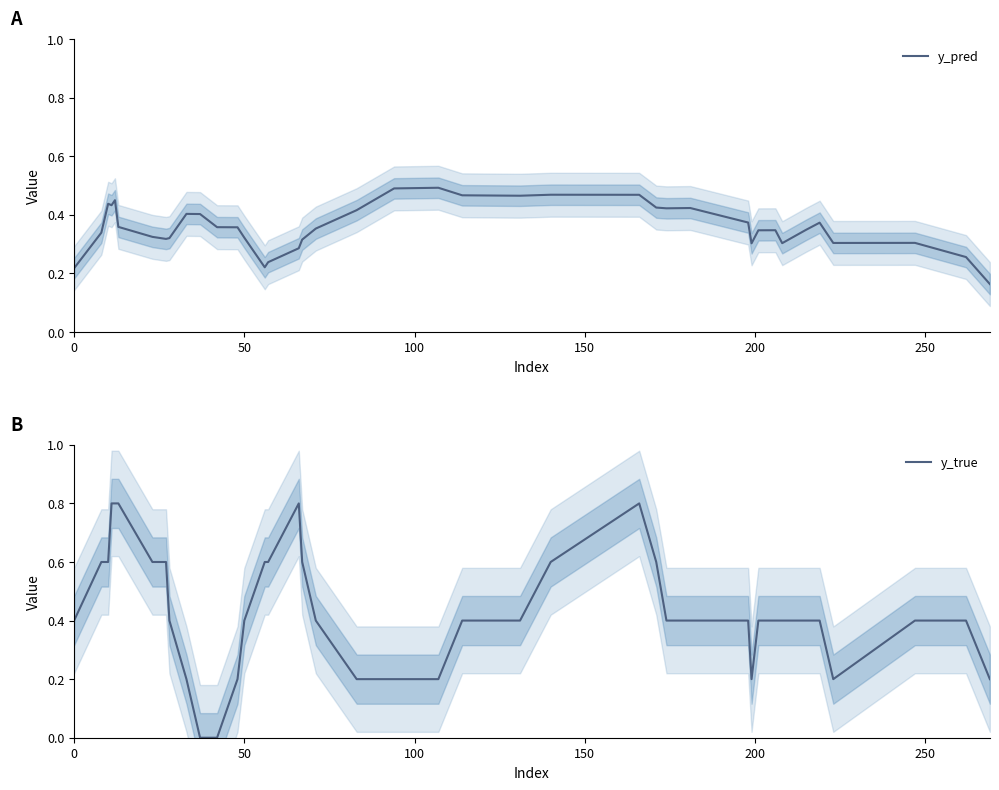

What is the difference between the second highest and minimum values in the y_true series?

0.8